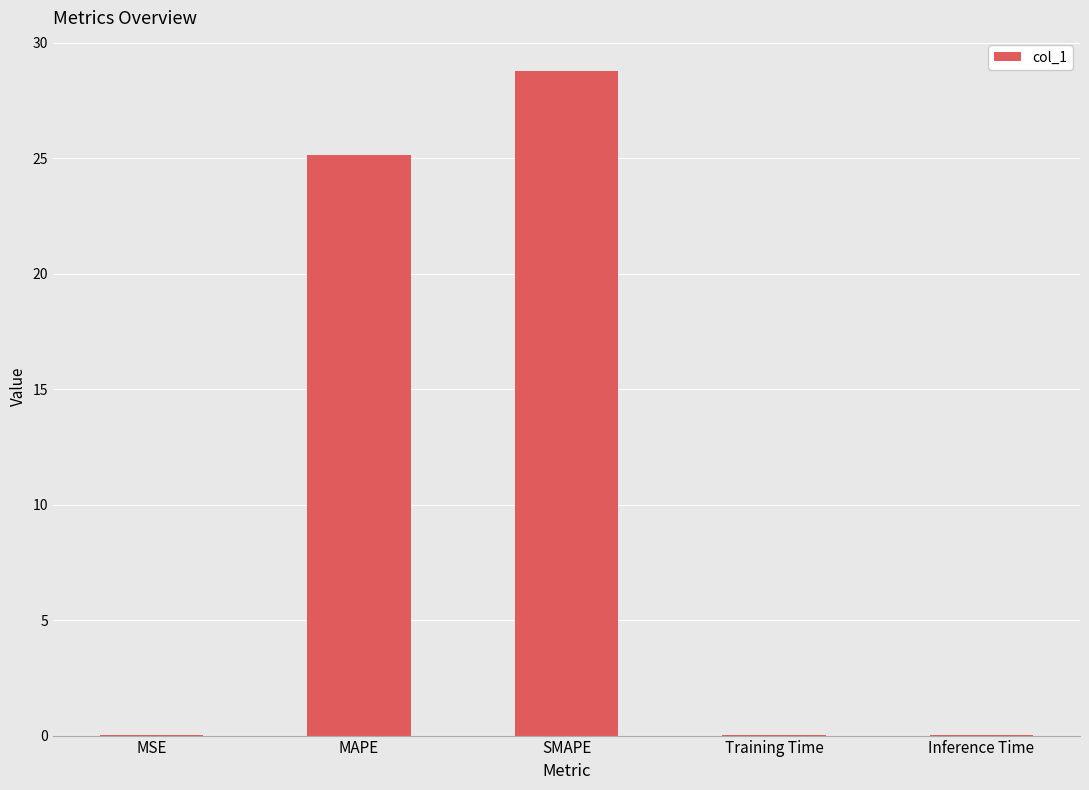

Which has a higher value, Training Time or SMAPE?

SMAPE